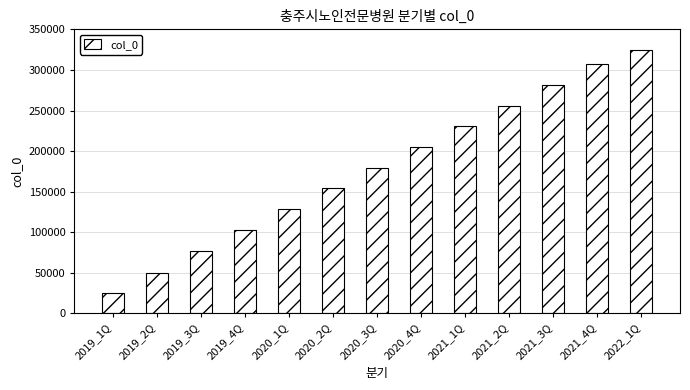

How many series are shown in this chart?

1